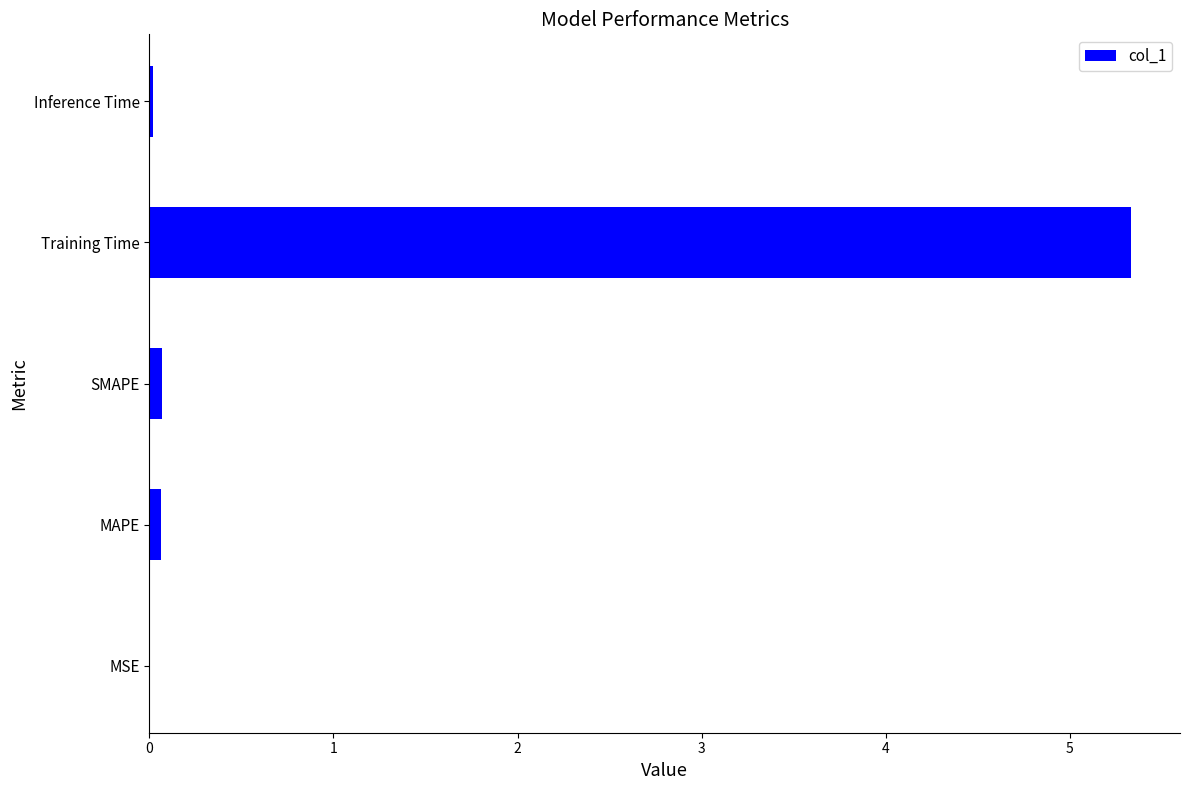

The value at Training Time is 5.3. True or false?

True